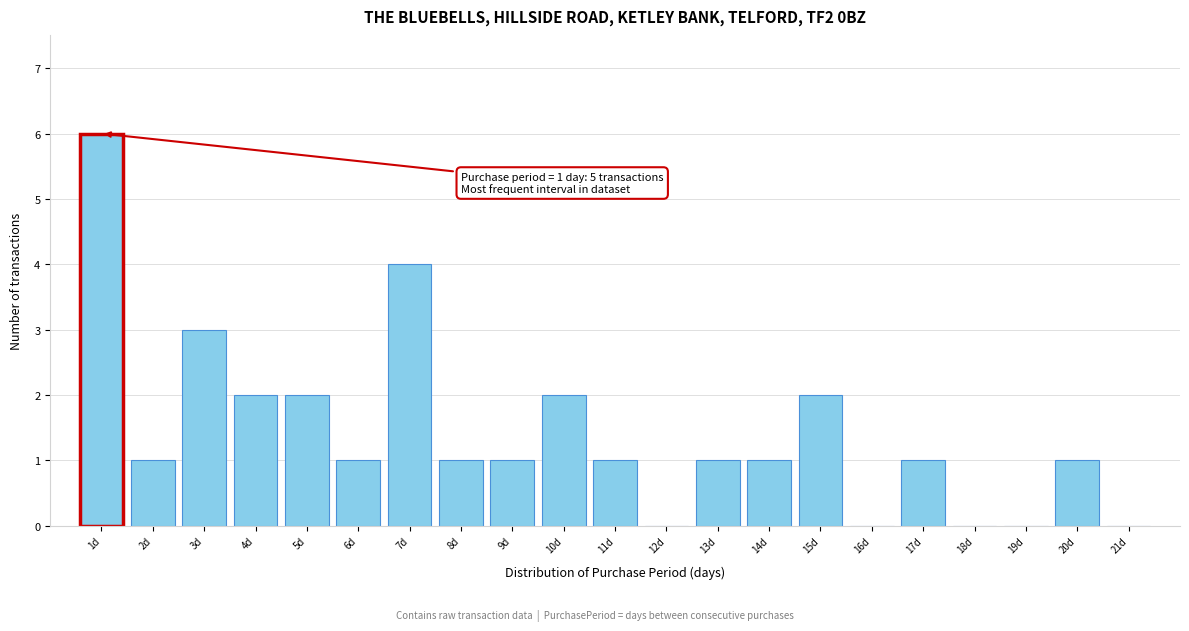

Which range on the x-axis has the tallest bar?

0.5 to 1.5